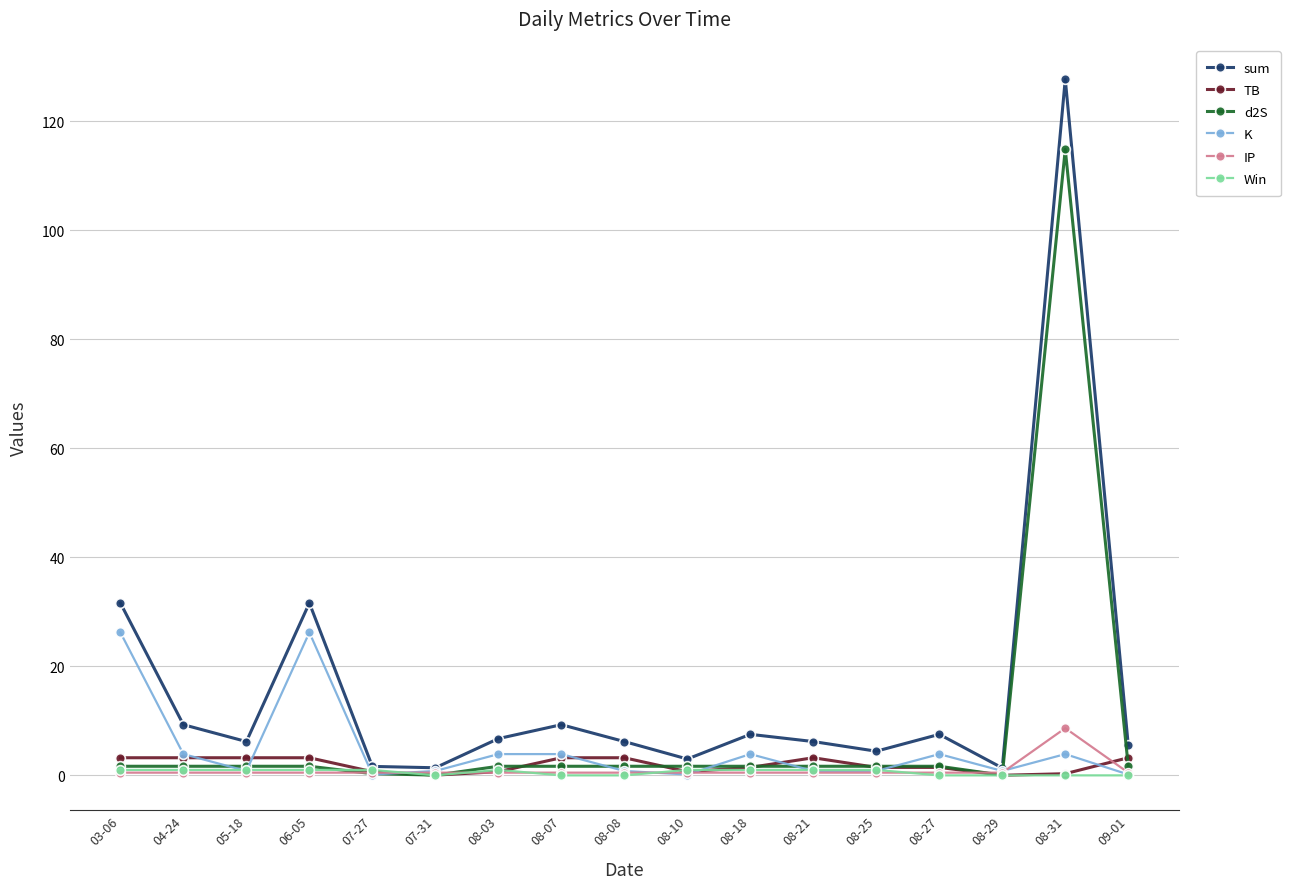

Which category has the highest value in the d2S series?

08-31